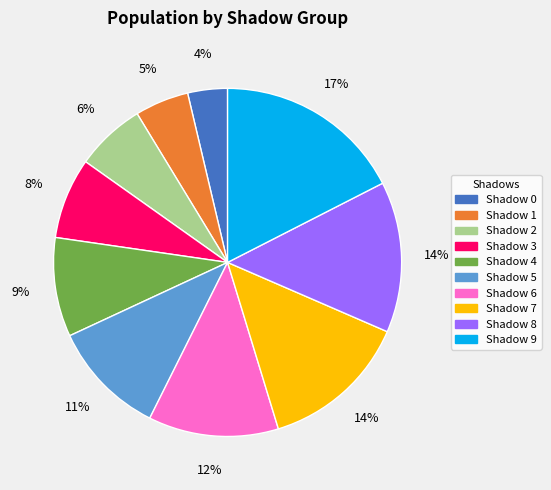

Do Shadow 0 and Shadow 4 together represent more than half of the pie?

No